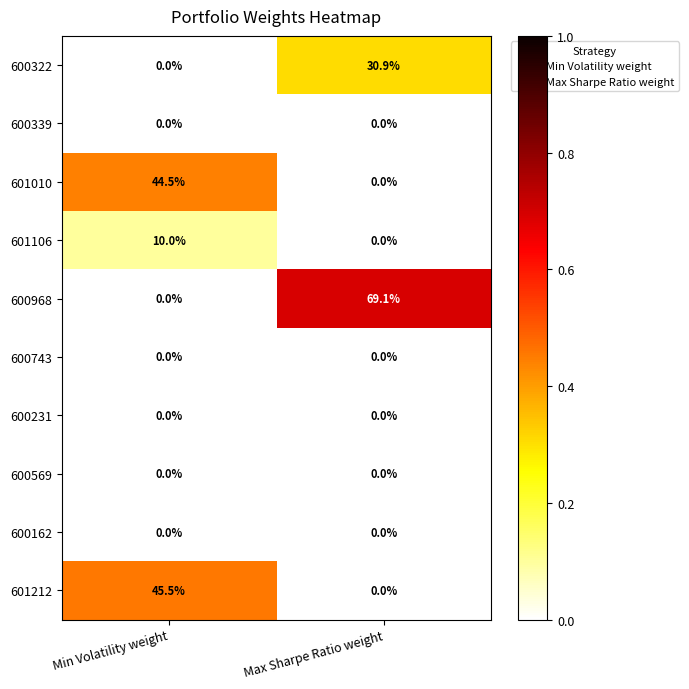

What is the greatest value displayed?

69.1